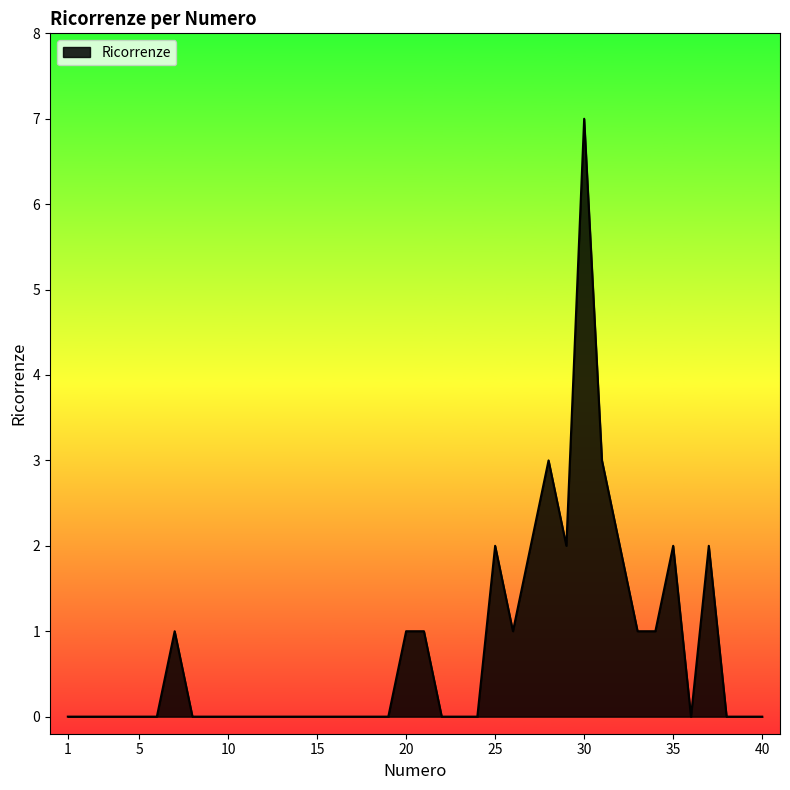

Count the values in the range 0 to 1.

31